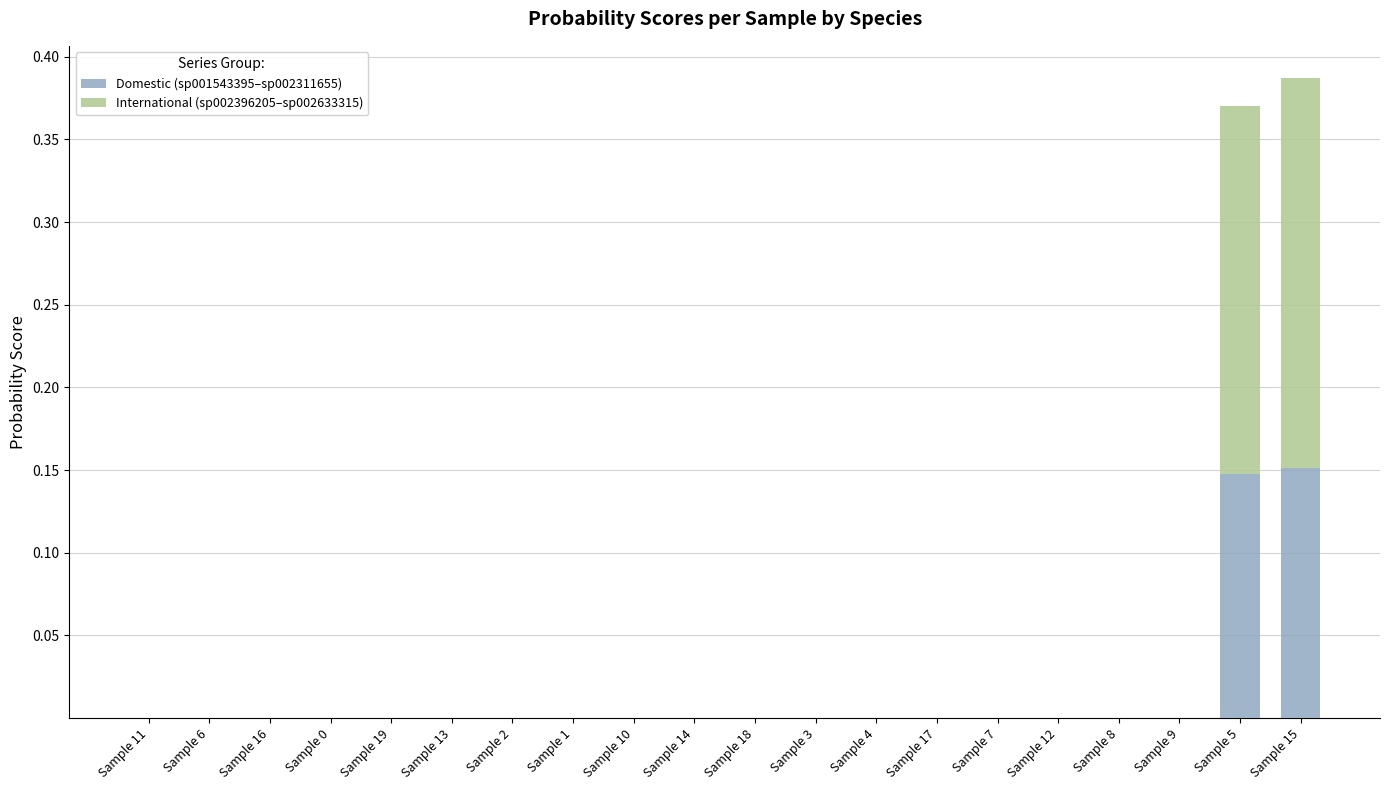

Does the chart contain stacked bars?

Yes